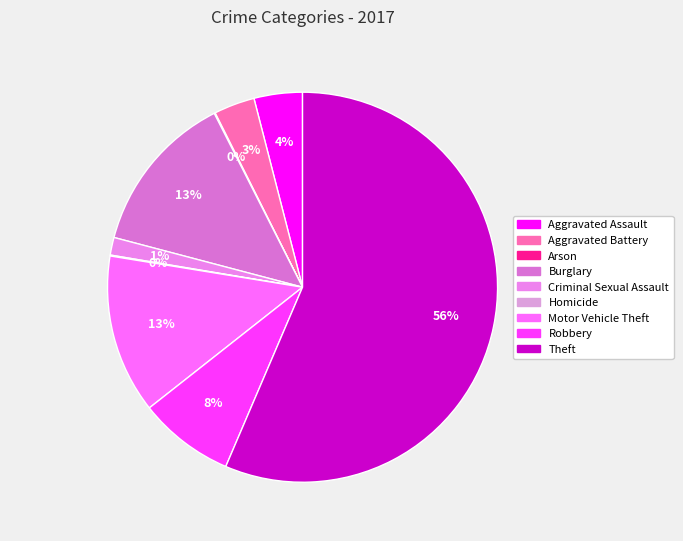

Is the sum of Theft and Burglary greater than half?

Yes